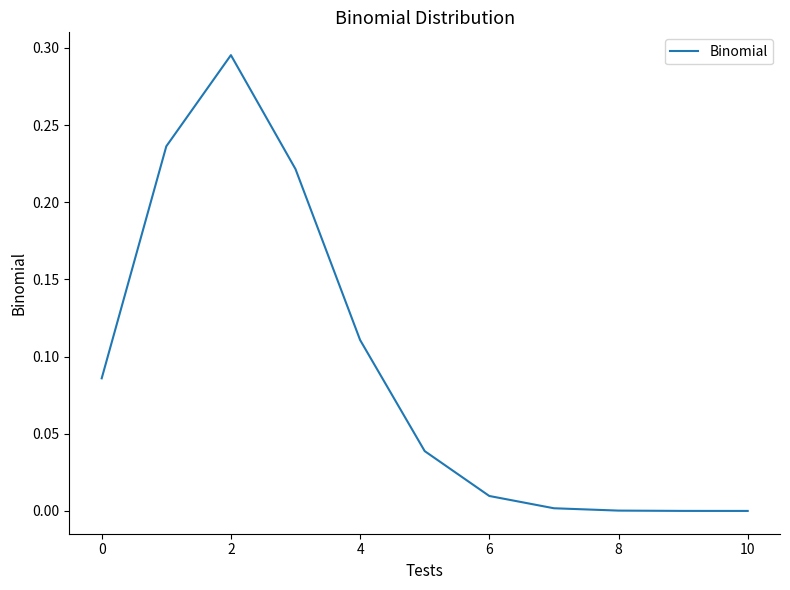

Is this an area chart (filled region under the line)?

No